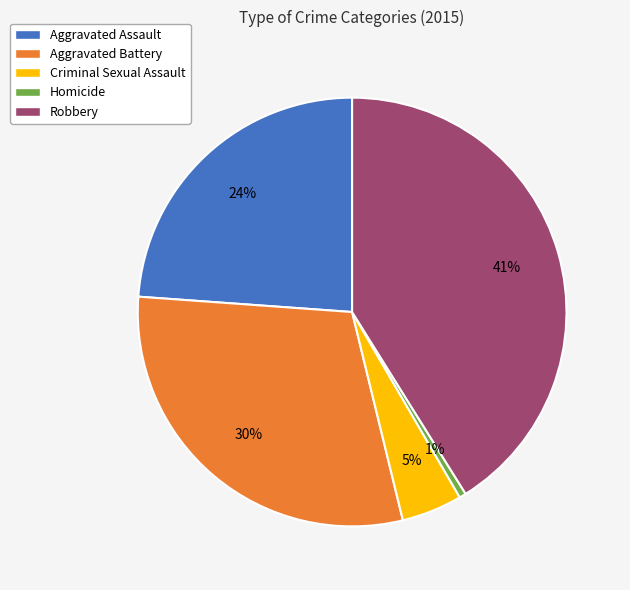

Is it true that Homicide is 11% of the pie?

False